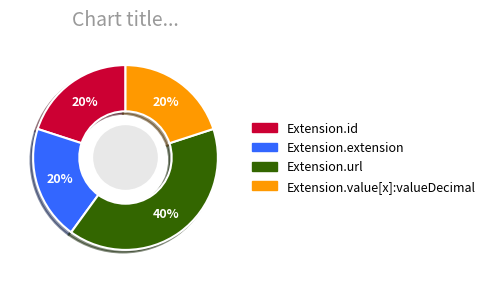

To the nearest percent, what is the difference between the largest and smallest slice percentages?

20%